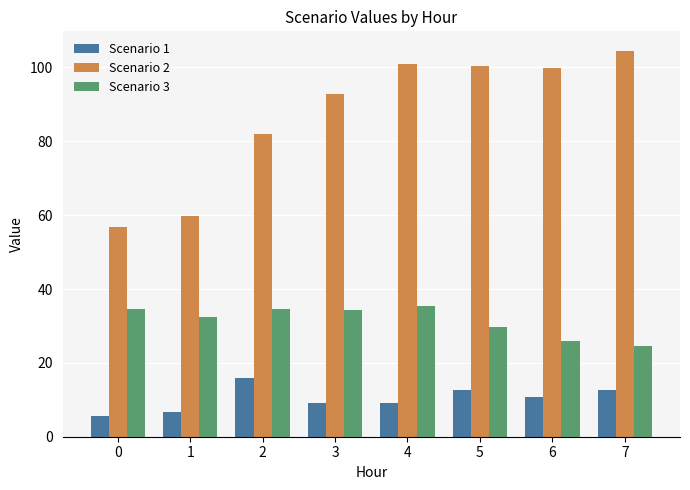

List the series in order of their peak value, lowest first.

Scenario 1, Scenario 3, Scenario 2